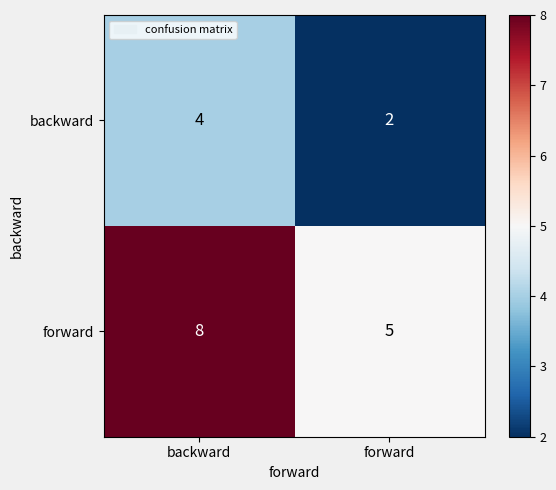

Is it true that forward equals 3 at forward?

False